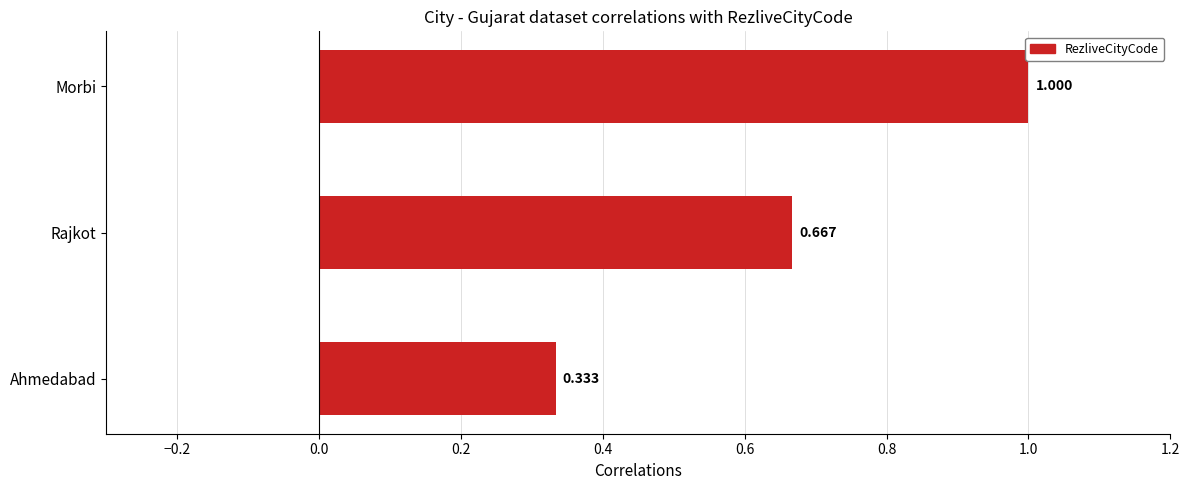

Where is the data nearest to the value 0?

Ahmedabad